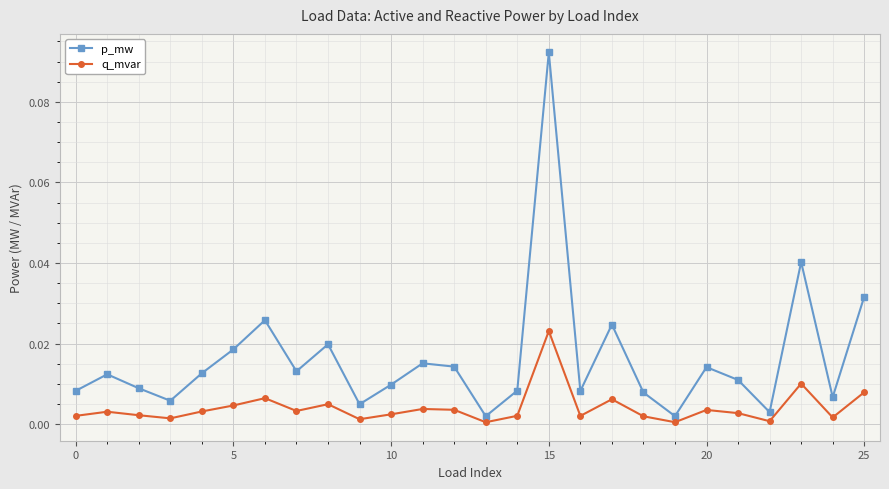

In p_mw, how many points are lower than both neighbors (excluding endpoints)?

8